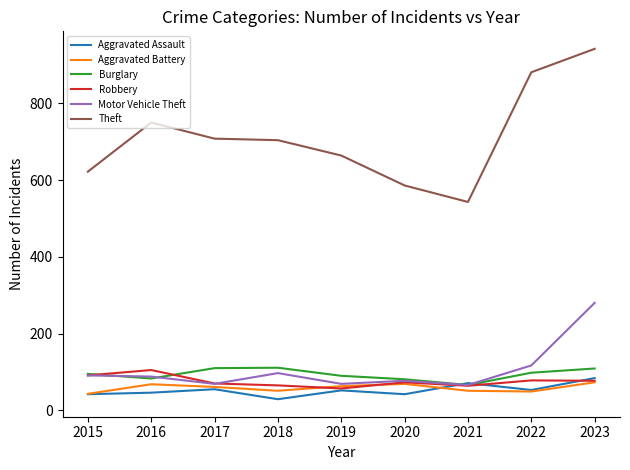

What is the spread (max minus min) of values at 2023?

869